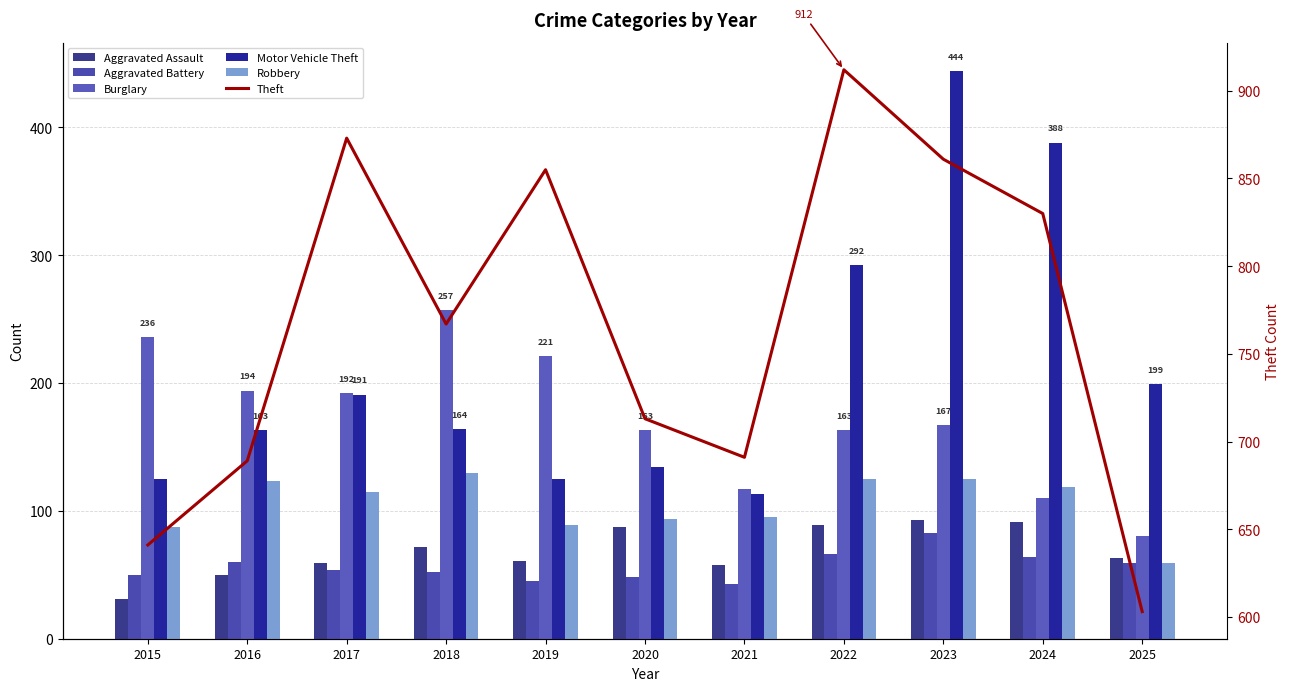

Reading left to right, transcribe all the data shown in this chart.

Aggravated Assault: 31	50	59	72	61	87	58	89	93	91	63
Aggravated Battery: 50	60	54	52	45	48	43	66	83	64	59
Burglary: 236	194	192	257	221	163	117	163	167	110	80
Motor Vehicle Theft: 125	163	191	164	125	134	113	292	444	388	199
Robbery: 87	123	115	130	89	94	95	125	125	119	59
Theft: 641	689	873	767	855	713	691	912	861	830	603